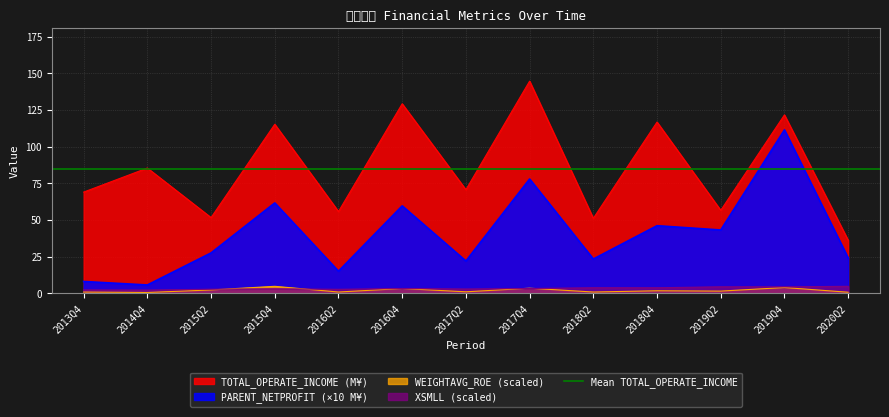

What is the minimum value for TOTAL_OPERATE_INCOME?

36.2